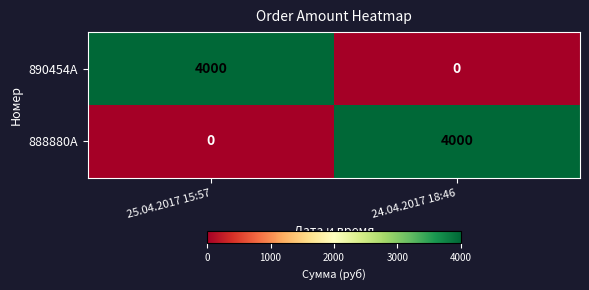

At which label does 890454A reach its minimum?

24.04.2017 18:46